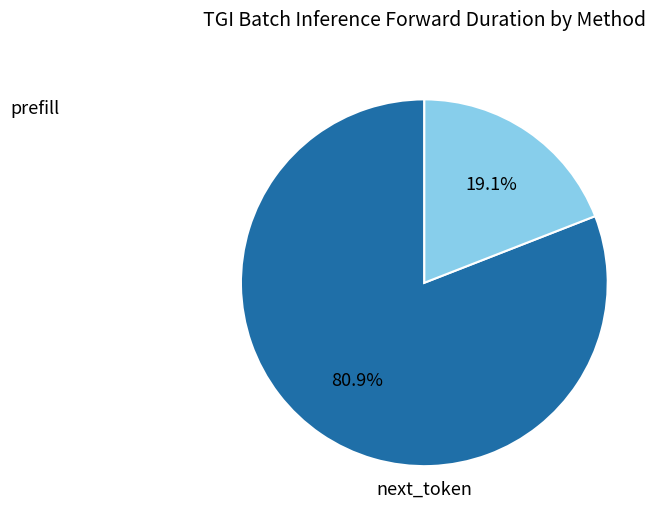

To the nearest percent, what is the combined percentage of next_token and prefill?

100%